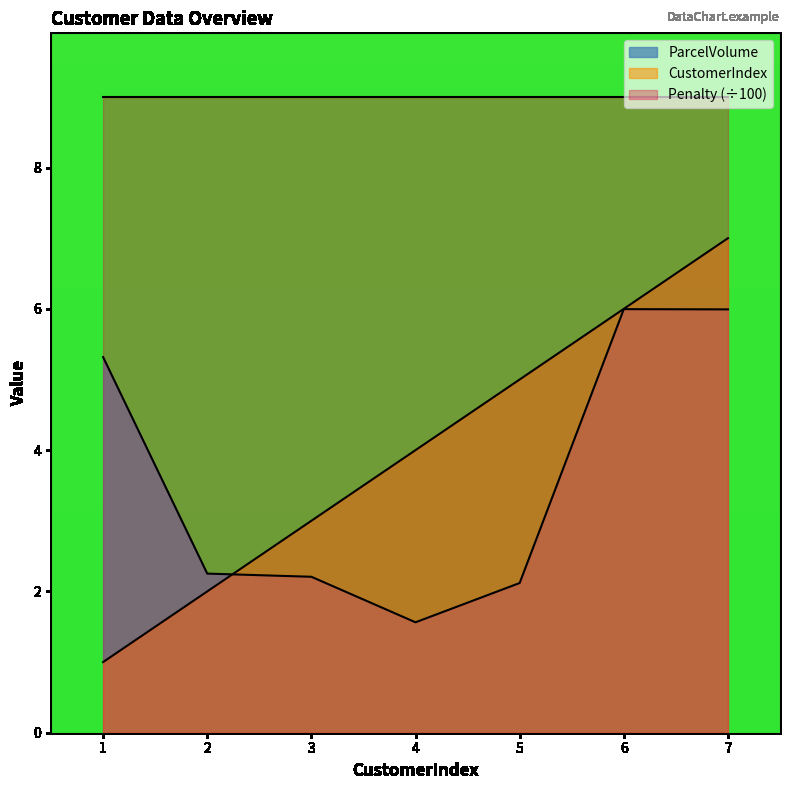

Is the value of ParcelVolume at 4 greater than the value of CustomerIndex at 2?

No